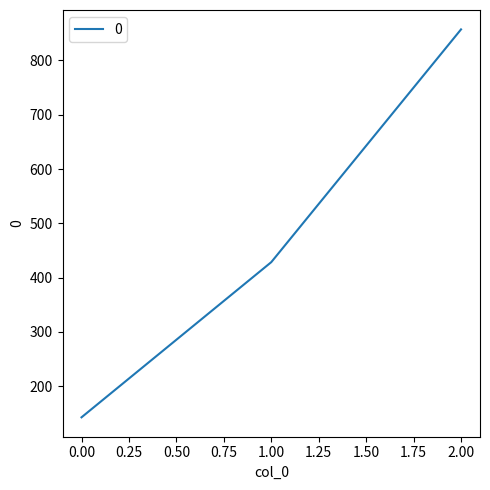

What is the sum of all values?

1428.6